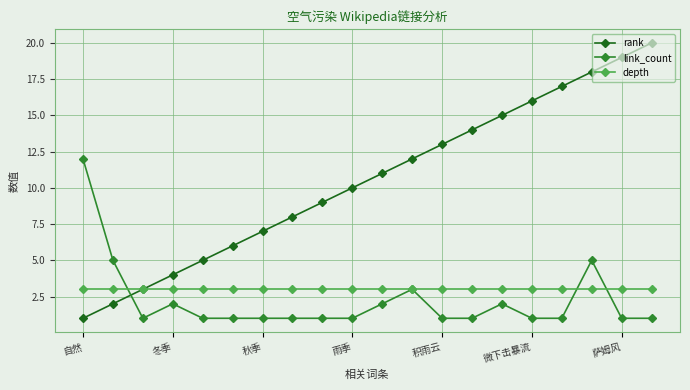

List the series in order of their peak value, highest first.

rank, link_count, depth